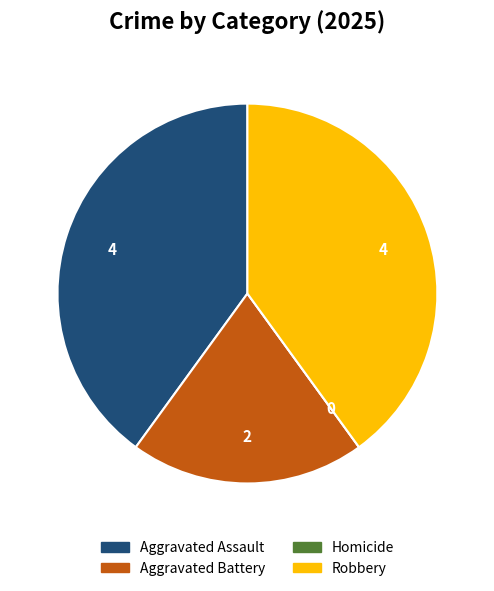

What is the ratio of the value at Aggravated Battery to the value at Aggravated Assault?

0.5